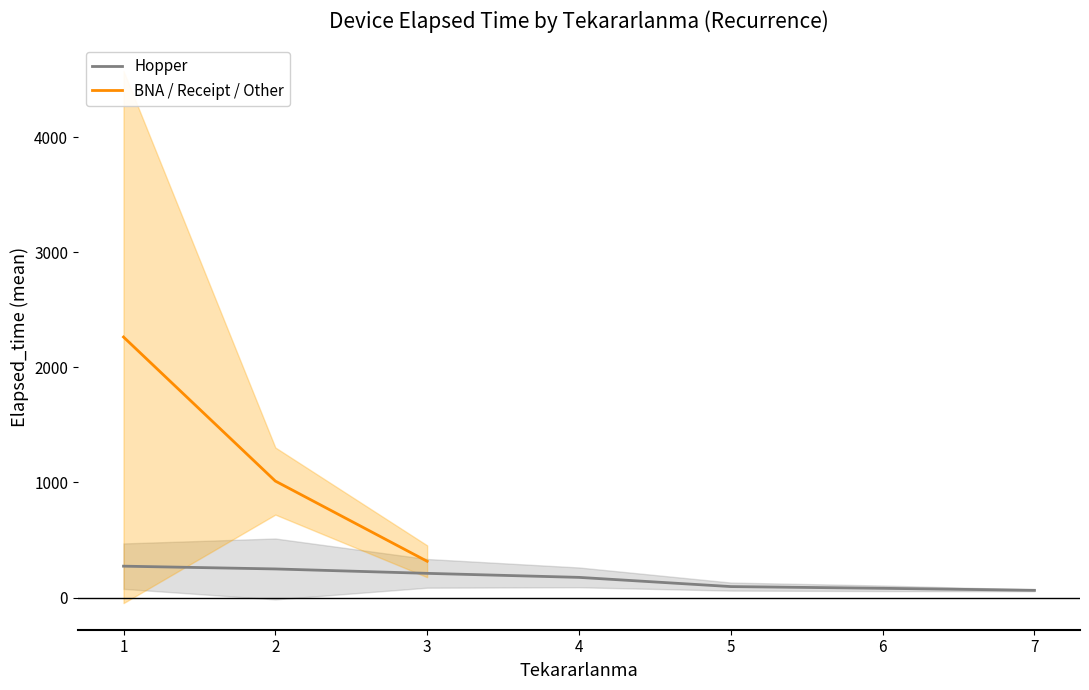

The Hopper series shows 123.1 at 6. True or false?

False